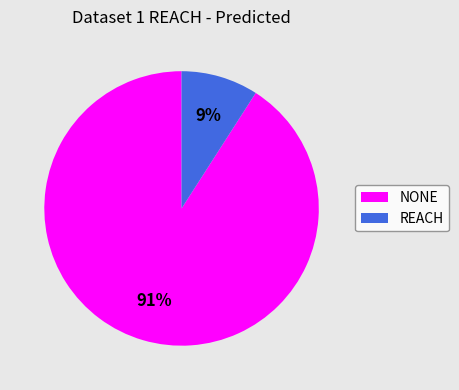

To the nearest percent, what is the combined percentage of NONE and REACH?

100%